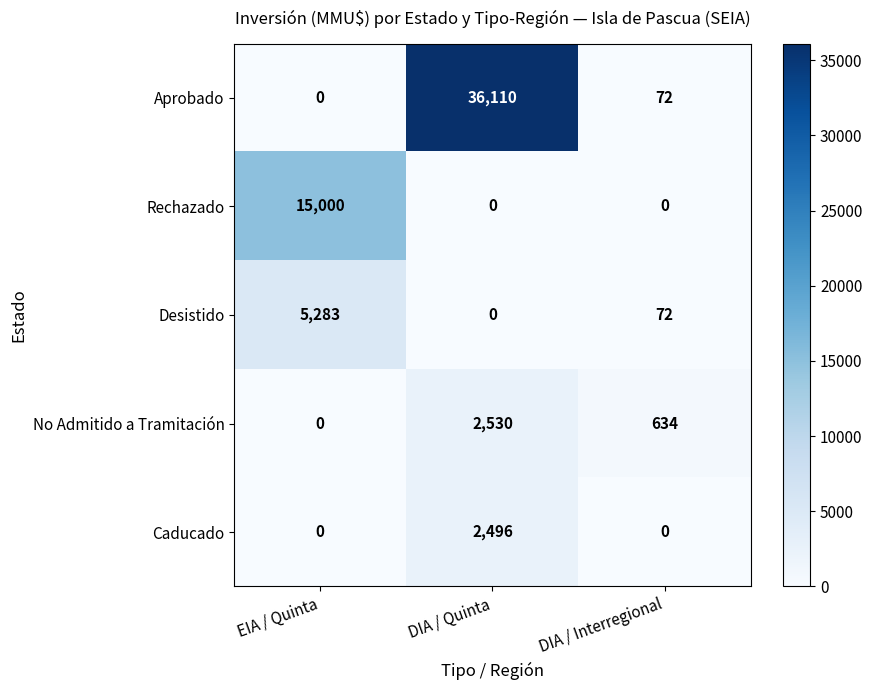

What is the total value across all series at EIA / Quinta?

20283